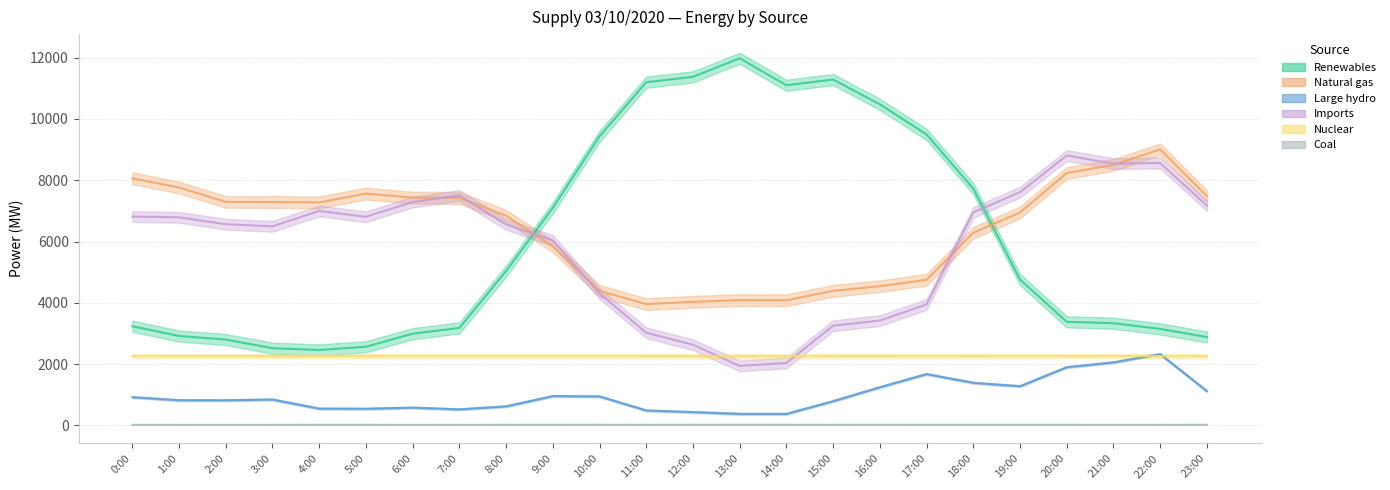

Which category has the lowest value across all series?

6:00